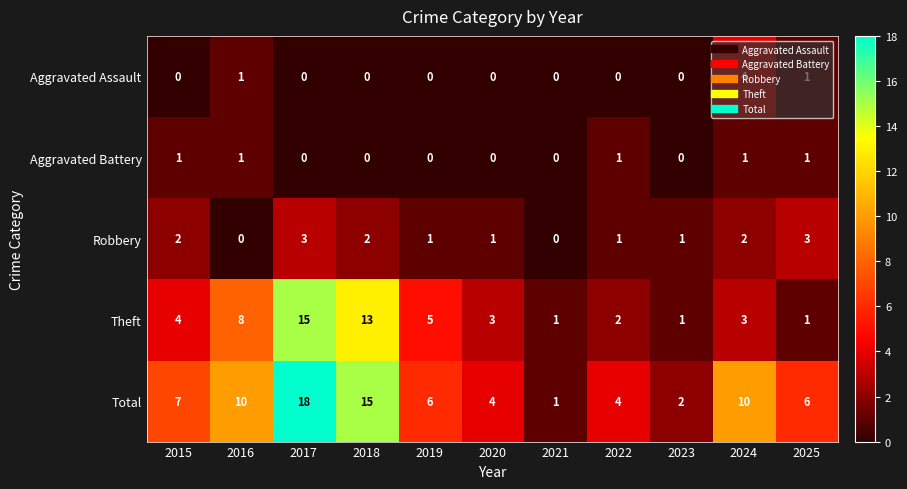

Rank the series by their maximum value, from highest to lowest.

Total, Theft, Aggravated Assault, Robbery, Aggravated Battery